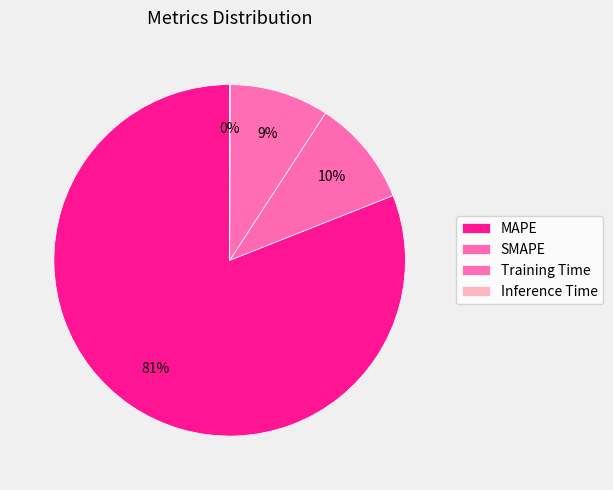

The MAPE slice represents 81% of the pie. True or false?

True